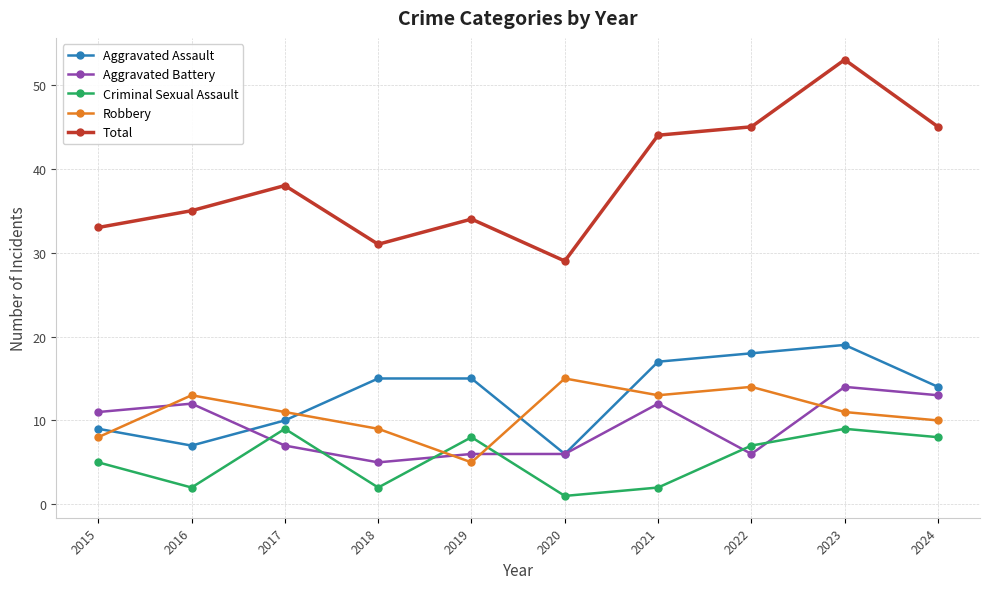

The Criminal Sexual Assault series shows 2 at 2019. True or false?

False